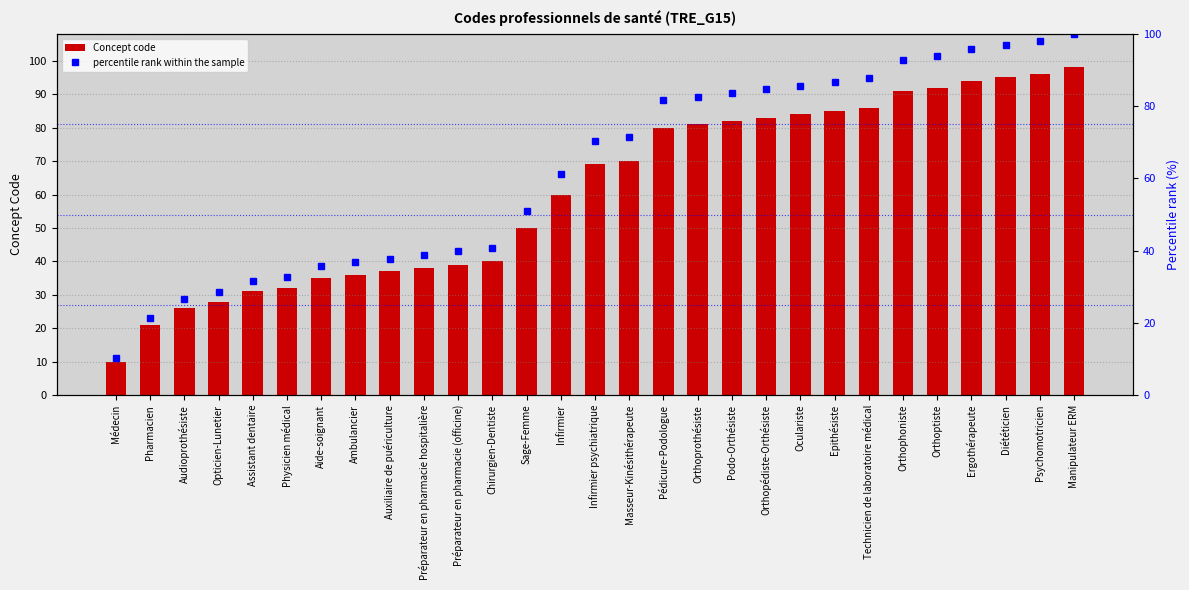

Which series has the largest total across all categories?

percentile rank within the sample